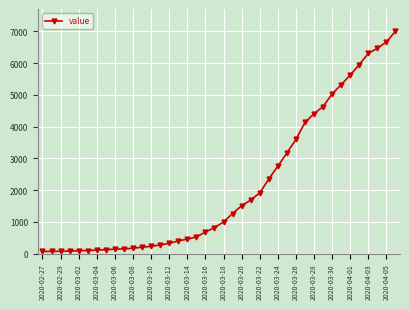

What is the difference between the maximum and minimum values?

6940